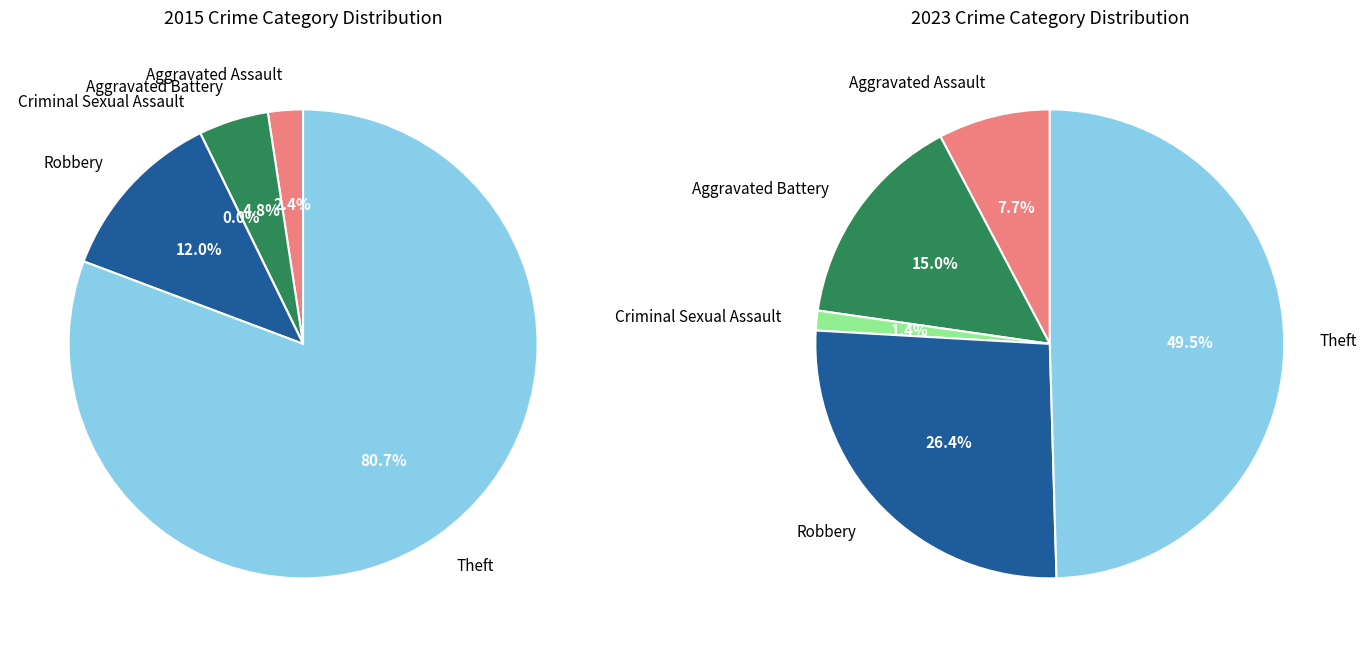

Count the number of slices in the pie.

5